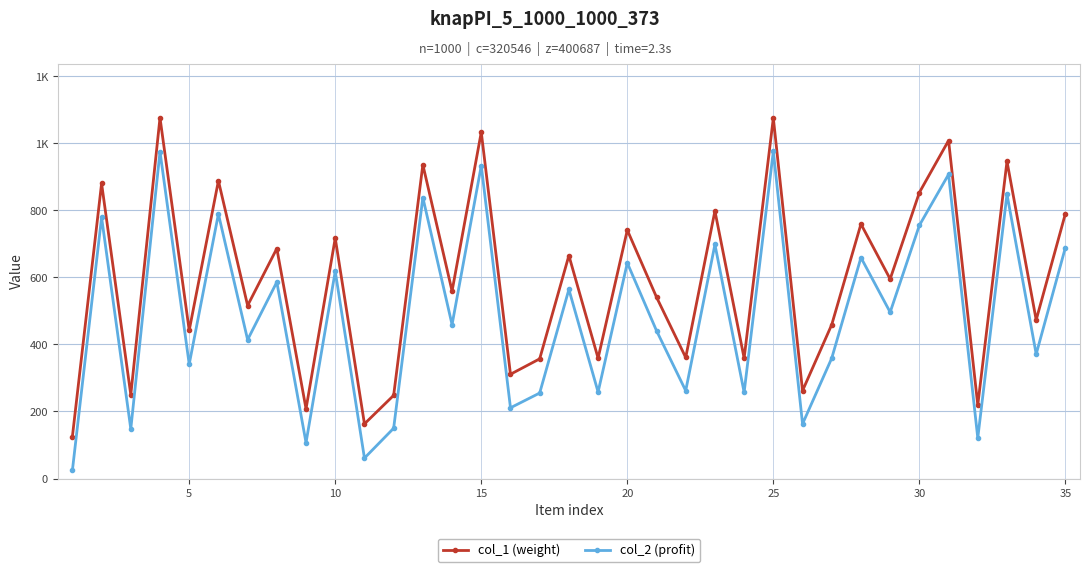

What are all the series names shown in the legend?

col_1 (weight), col_2 (profit)